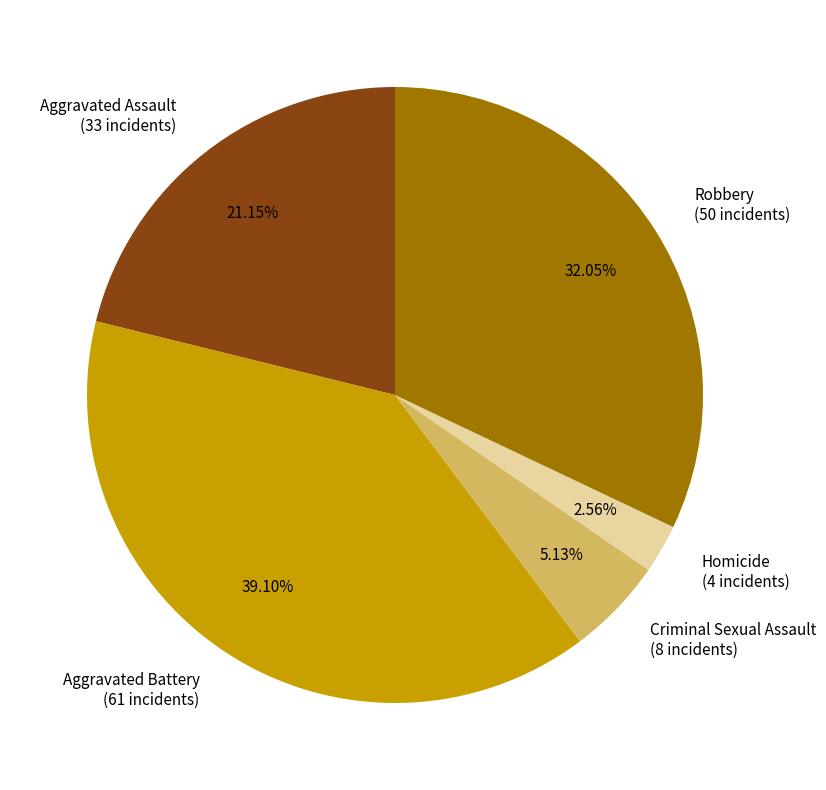

Approximately how many times larger is the value at Criminal Sexual Assault compared to Robbery?

0.2